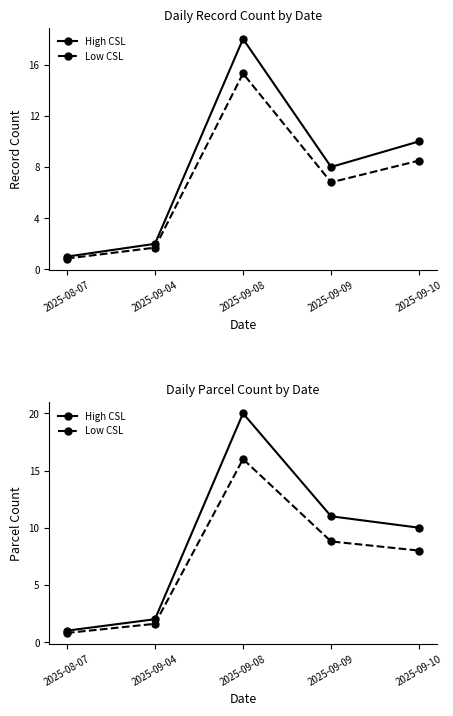

True or false: High CSL and Record Count intersect in this chart.

False